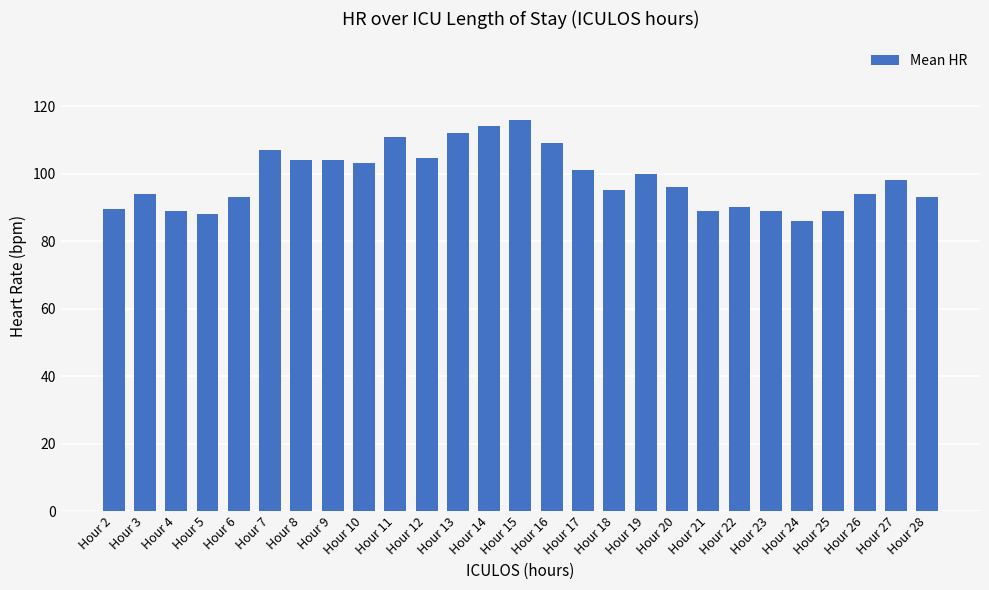

What is the sum of all values?

2658.0